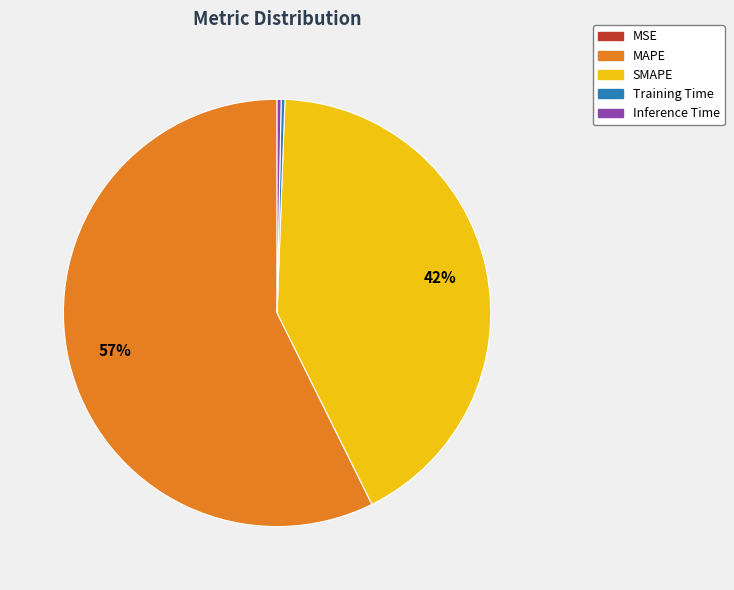

True or false: Inference Time accounts for 14% of the total.

False